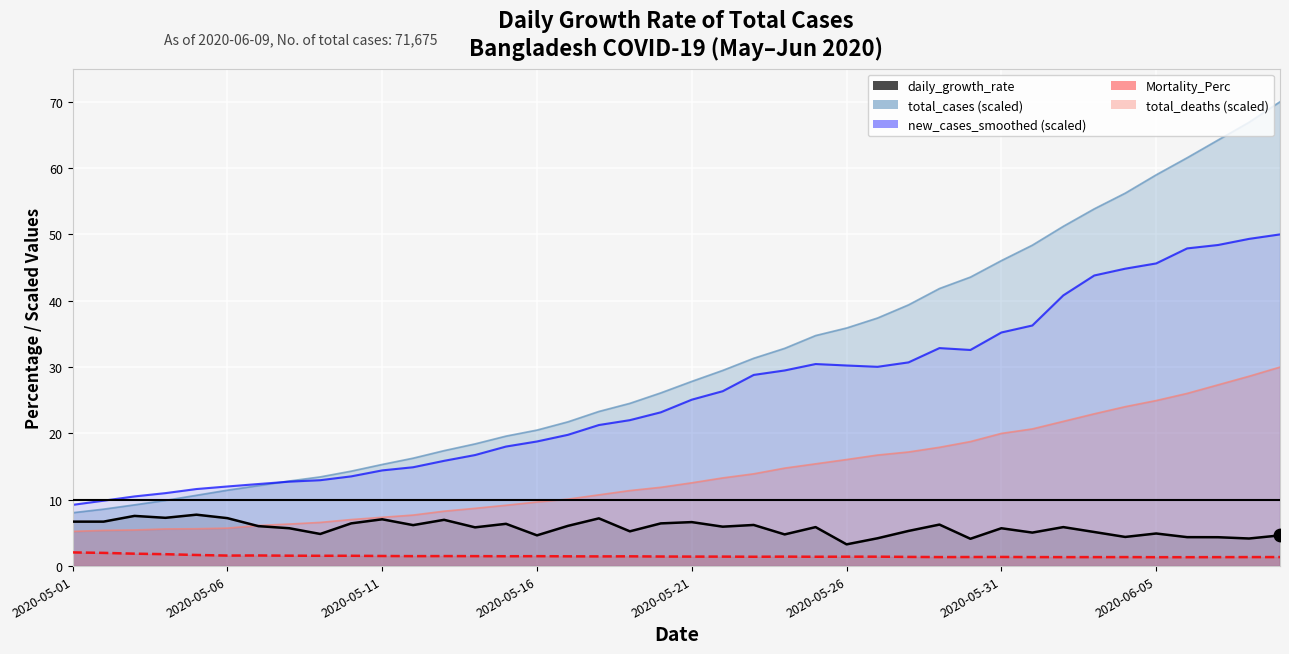

Is the value of new_cases_smoothed at 30 greater than the value of Mortality_Perc at 22?

Yes